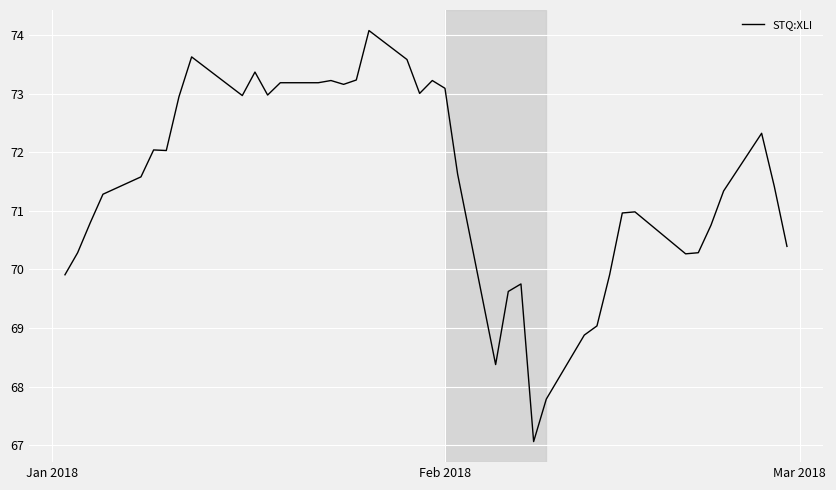

What is the smallest value displayed?

67.1